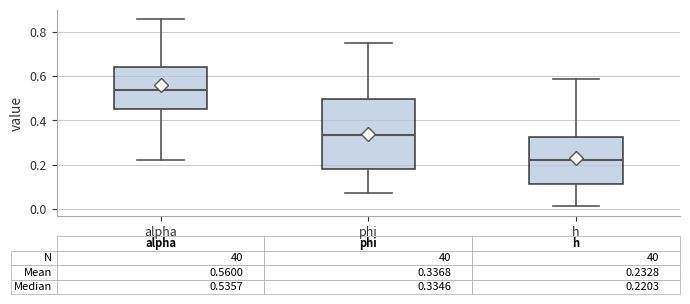

Comparing the boxes themselves (not the whiskers), which one is the tallest?

phi